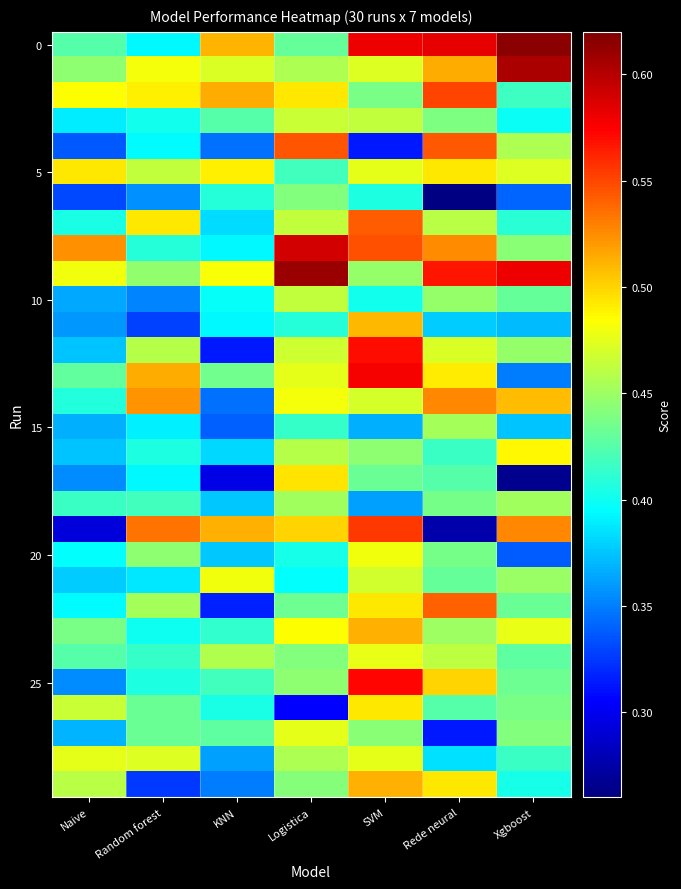

Between Random forest and Xgboost, which is larger?

Xgboost